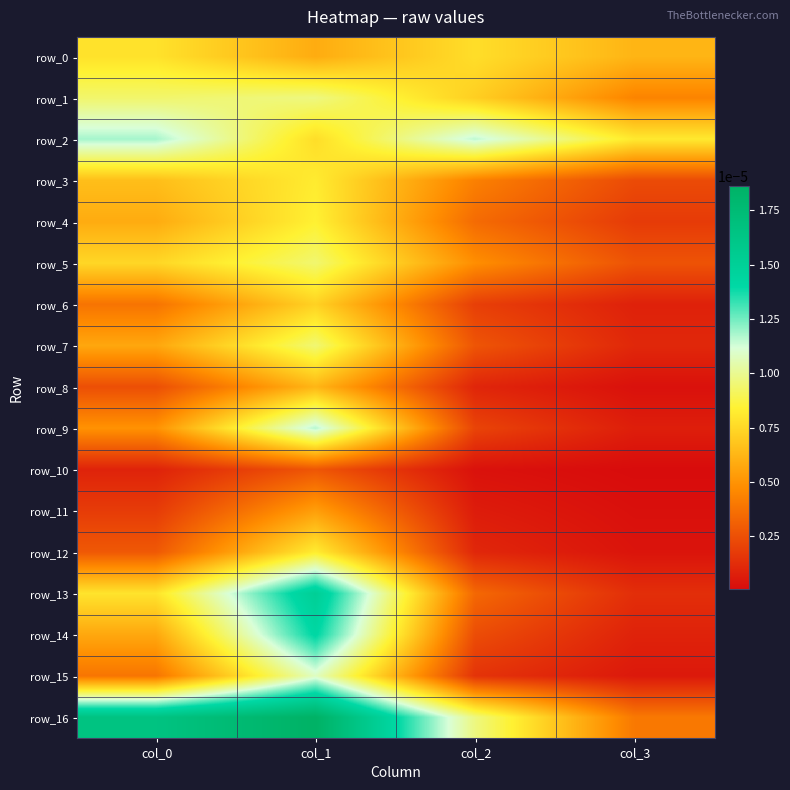

The row_5 series shows 0.0 at col_1. True or false?

True